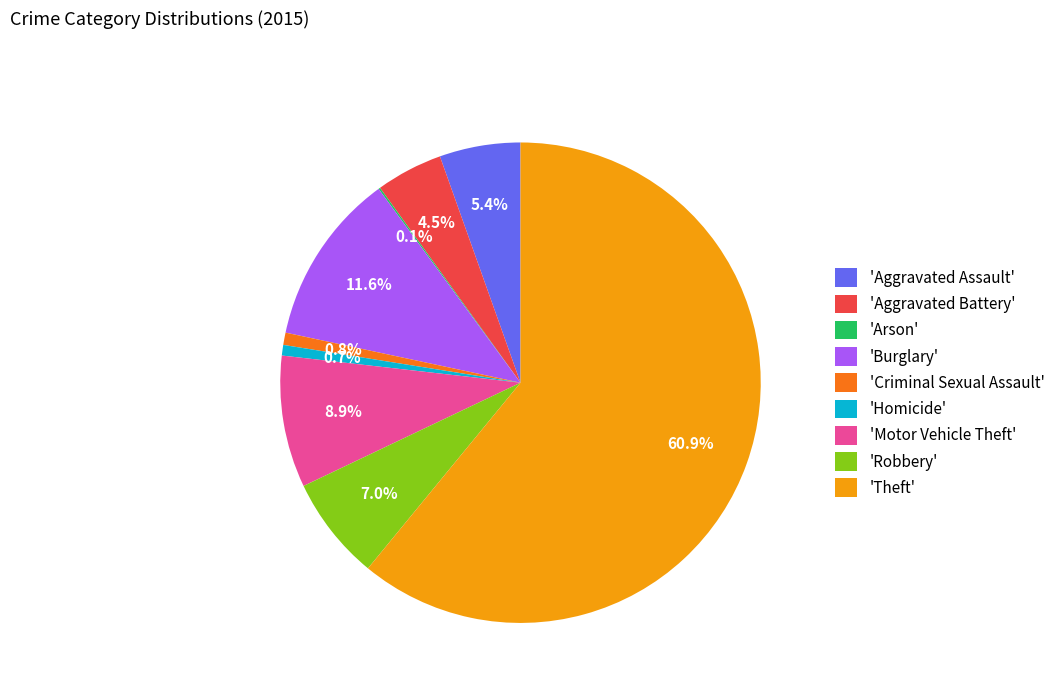

What is the largest slice in the pie chart?

'Theft'